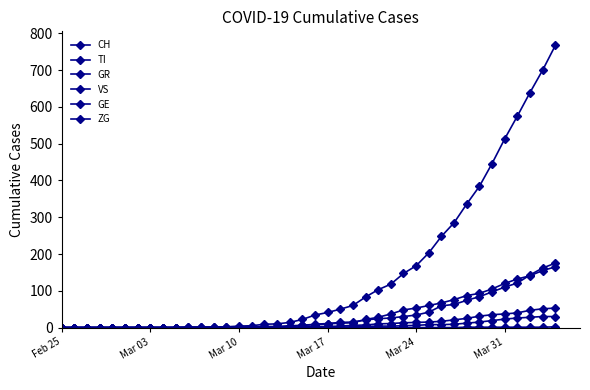

At how many categories does at least one series exceed 453?

5